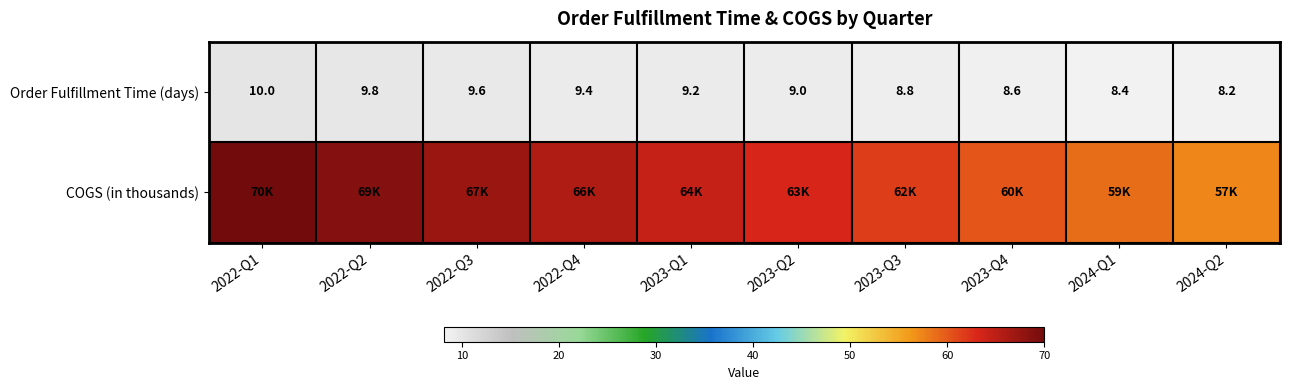

True or false: Order Fulfillment Time (days) has a value of 9.8 at 2022-Q2.

True